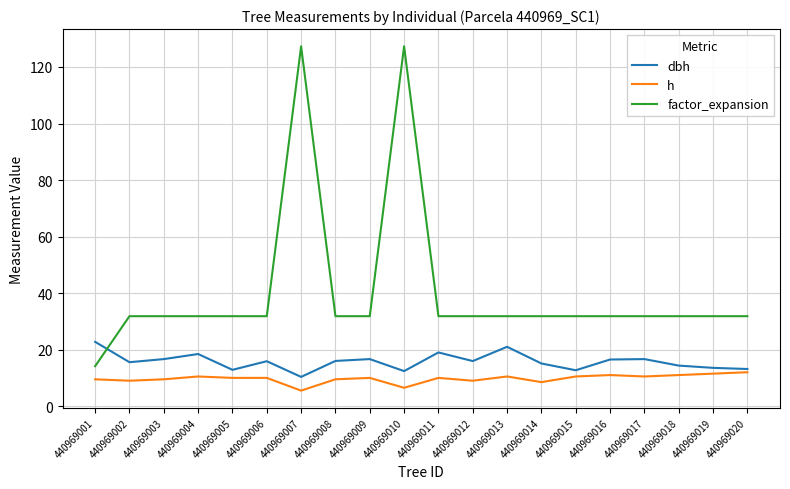

Rank the series by their average value, from lowest to highest.

h, dbh, factor_expansion